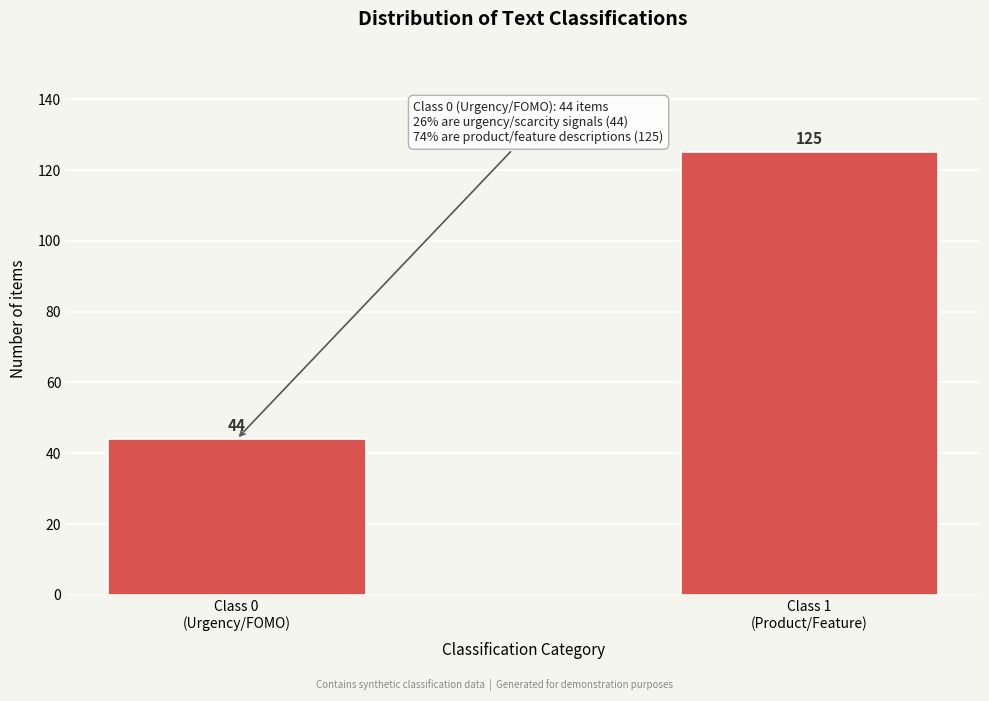

Reading right to left, what are all the values shown in this chart?

125	44